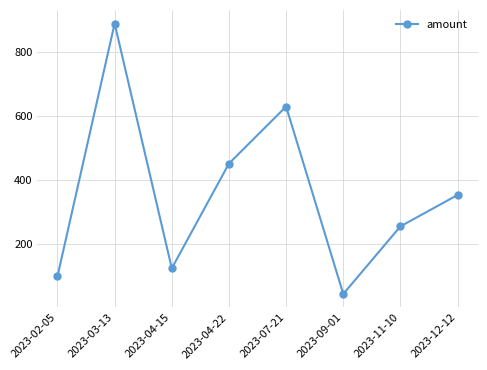

What is the change in value from 2023-02-05 to 2023-04-15?

+25